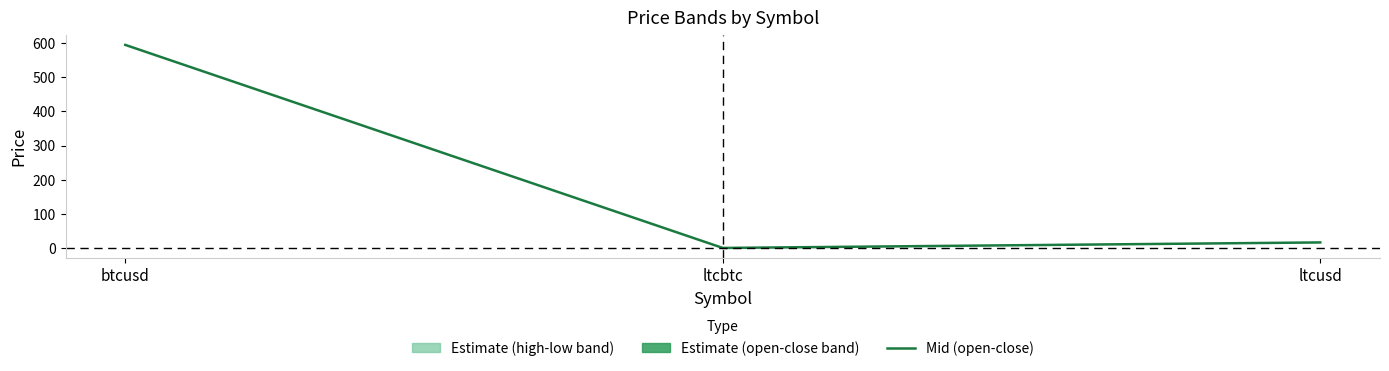

How many data points does each series have?

3